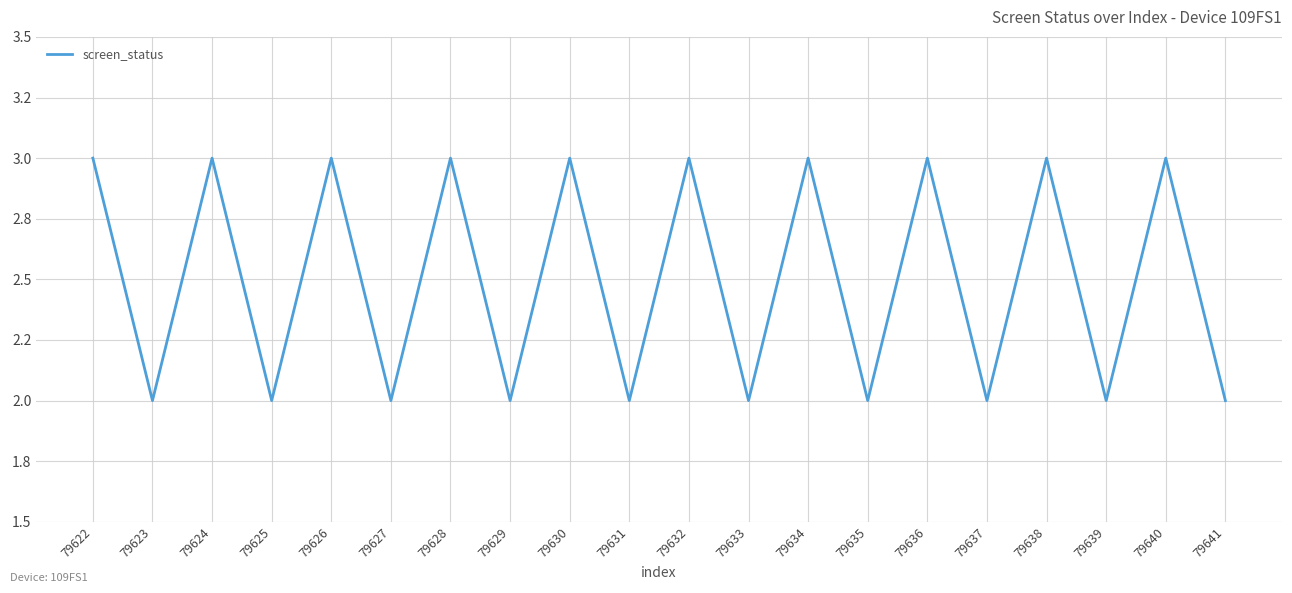

True or false: the data shows 3 at 79628.

True